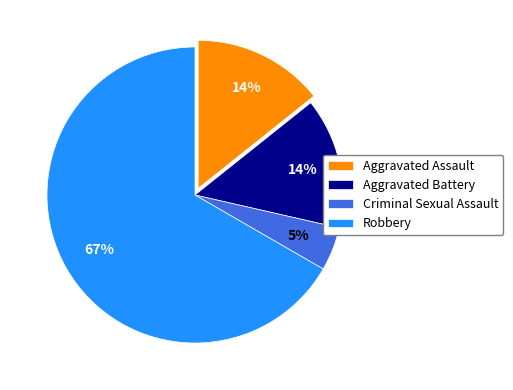

How many segments does this pie chart have?

4